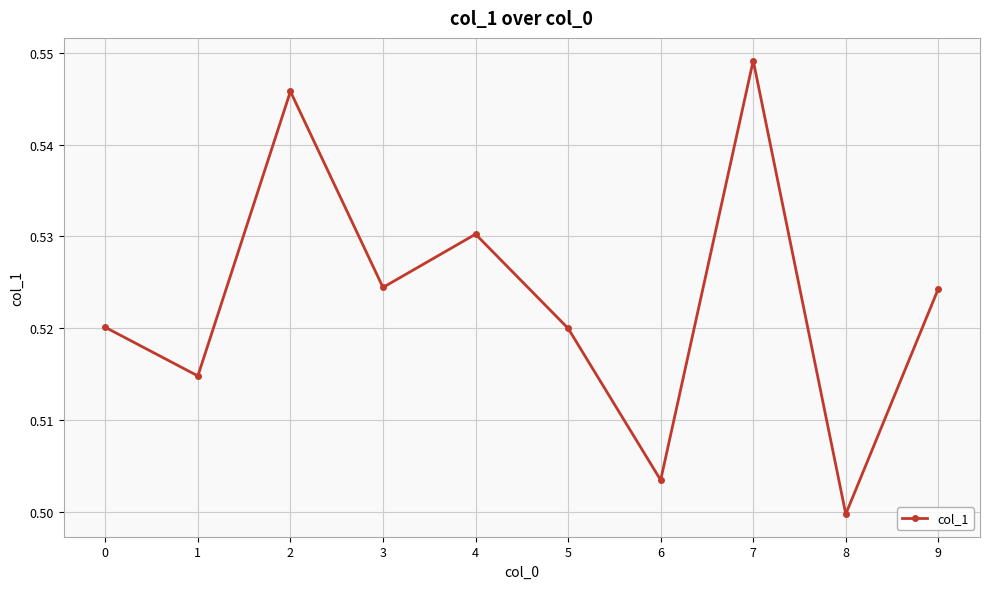

True or false: the data has more than 0 interior local peaks.

True